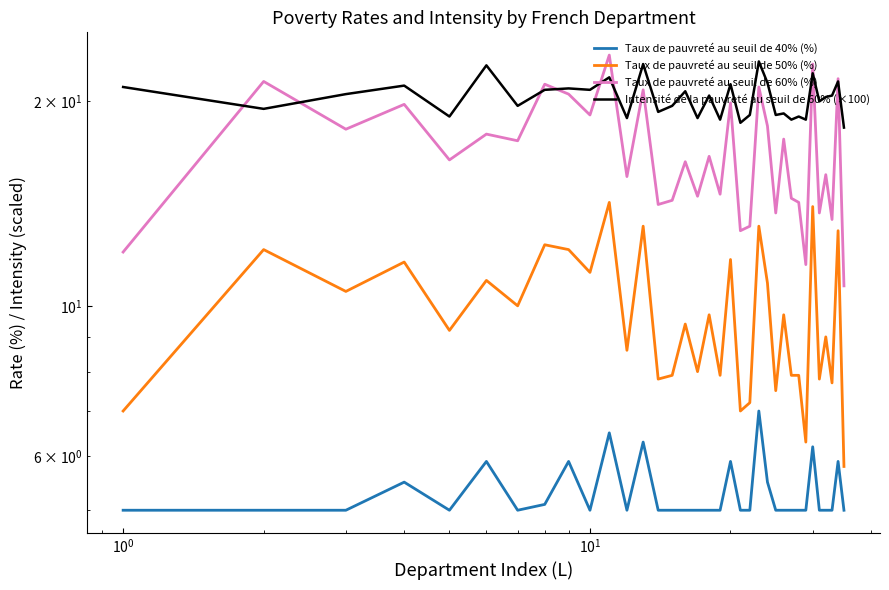

True or false: Taux de pauvreté au seuil de 60% (%) has a value of 33.8 at $\mathdefault{10^{-1}}$.

False